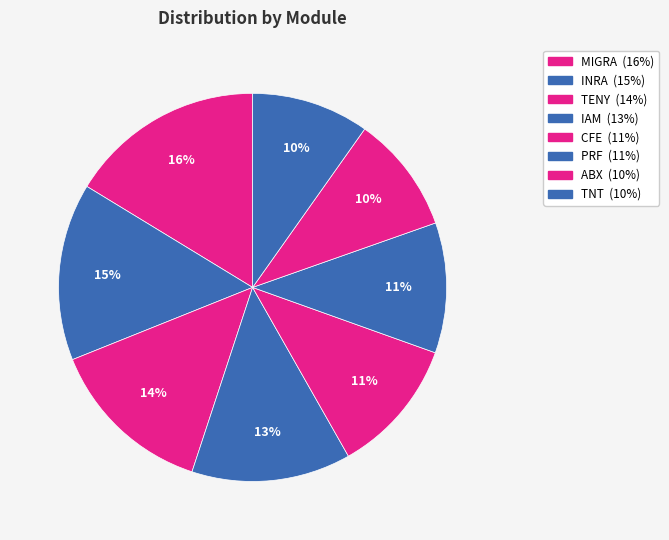

To the nearest percent, what portion does MIGRA represent?

16%